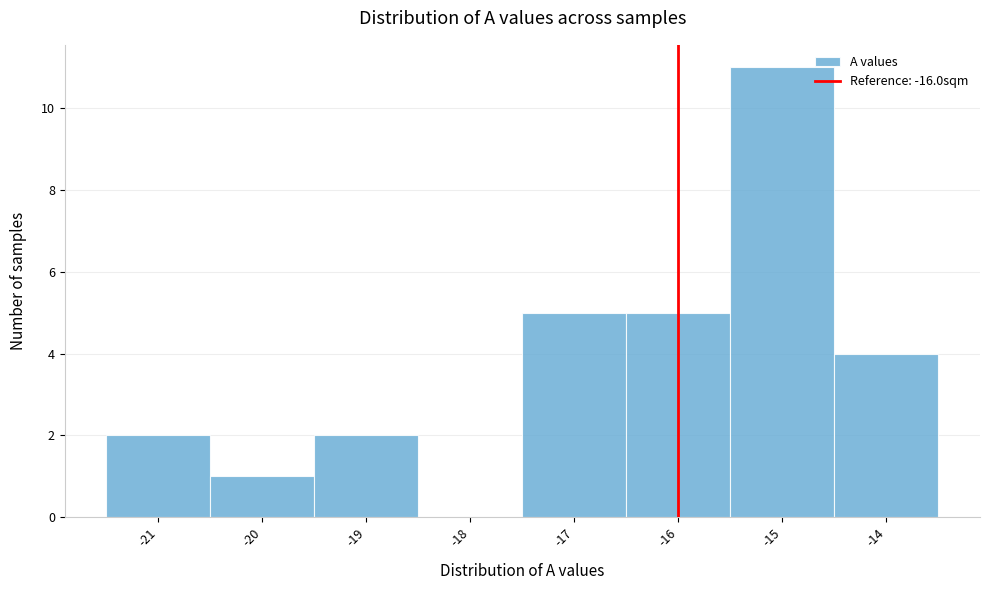

Over which range of the x-axis is the bar tallest?

-15.5 to -14.5